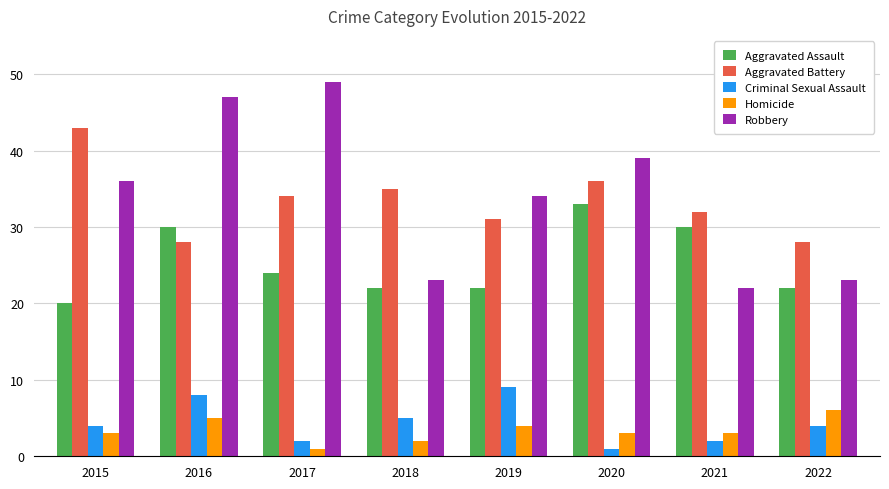

Which series has the largest range (max minus min)?

Robbery